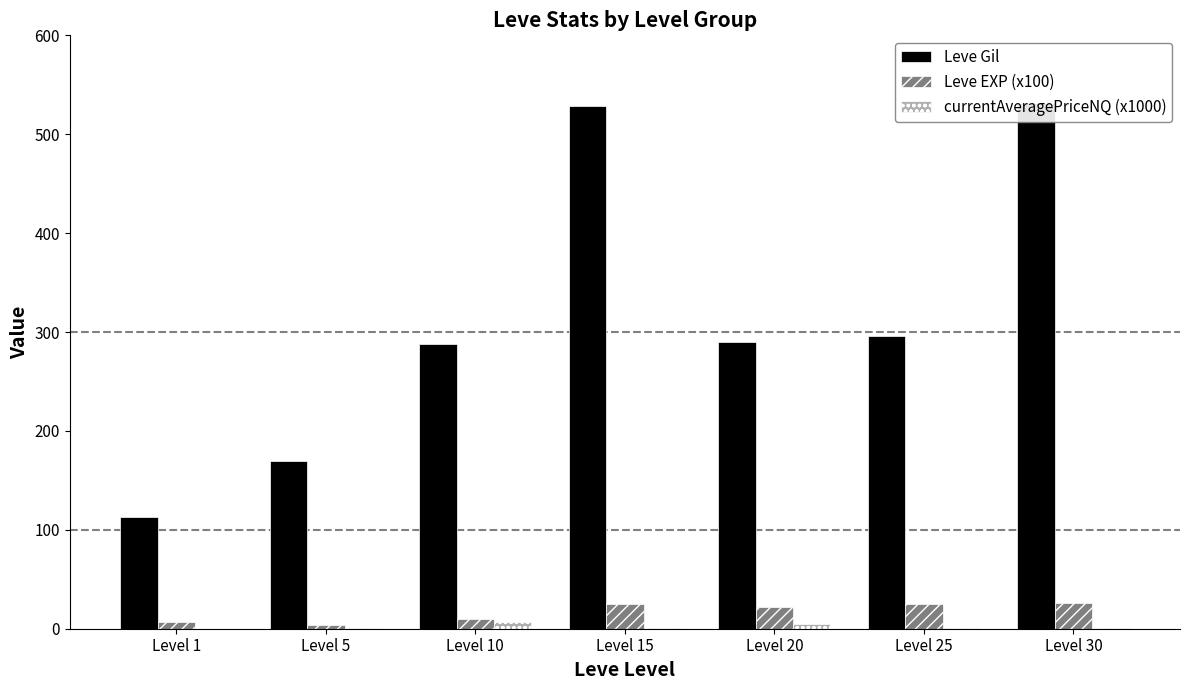

Is the value of Leve Gil at Level 20 greater than the value of Leve EXP (x100) at Level 1?

Yes